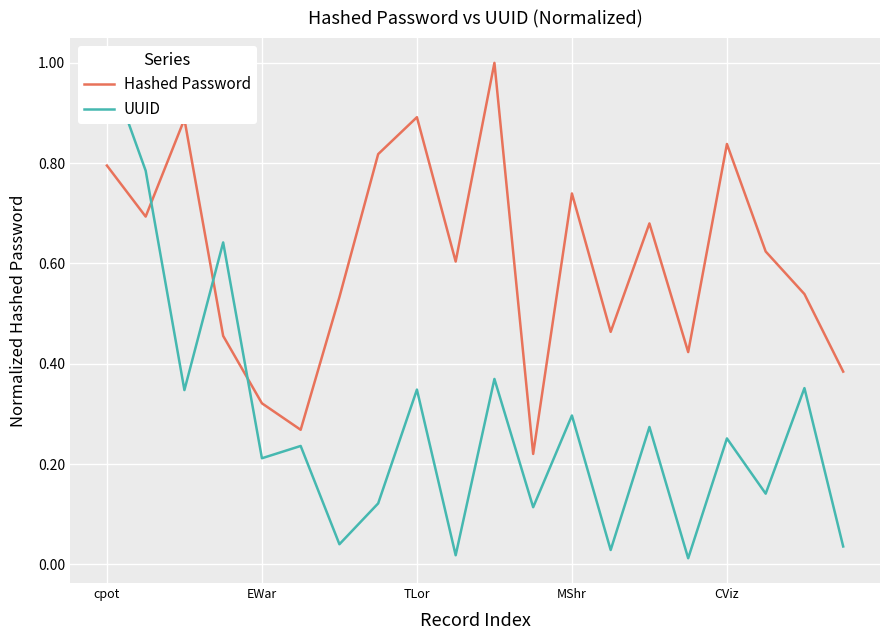

After their last crossing, which series has the higher values: UUID or Hashed Password?

Hashed Password